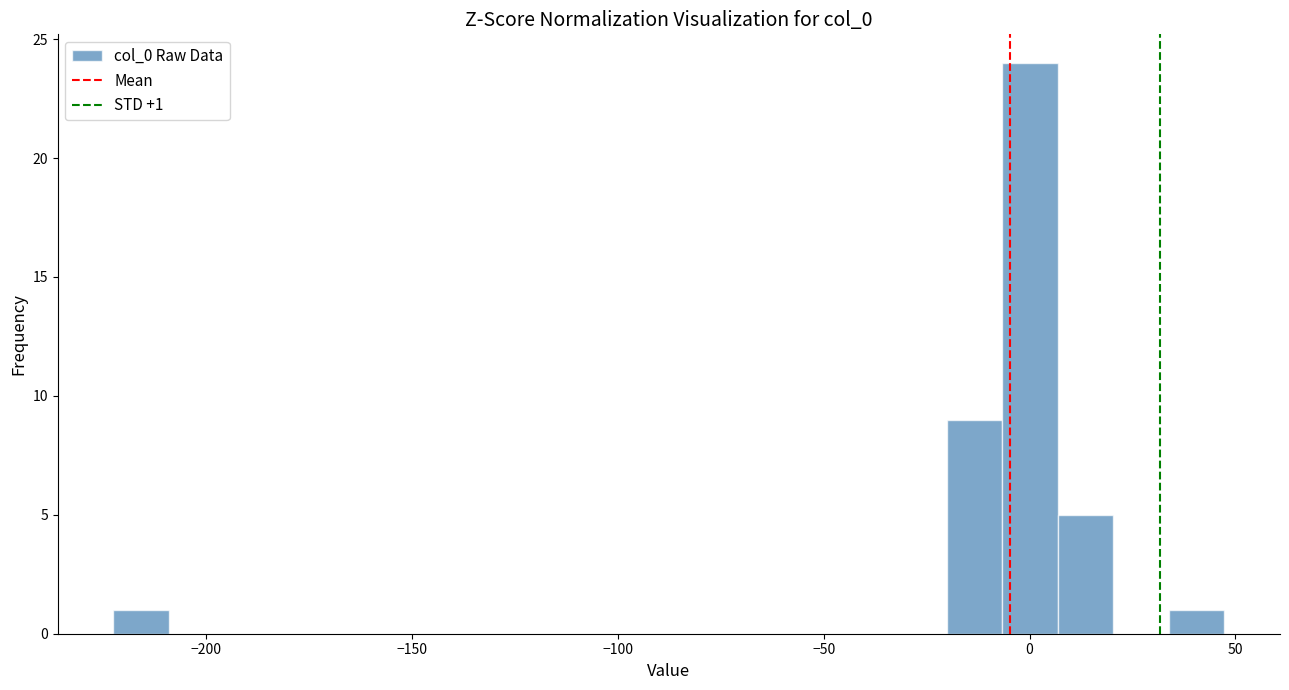

Around what value on the x-axis is the tallest bar? Give the approximate position of its centre, as read against the axis.

0